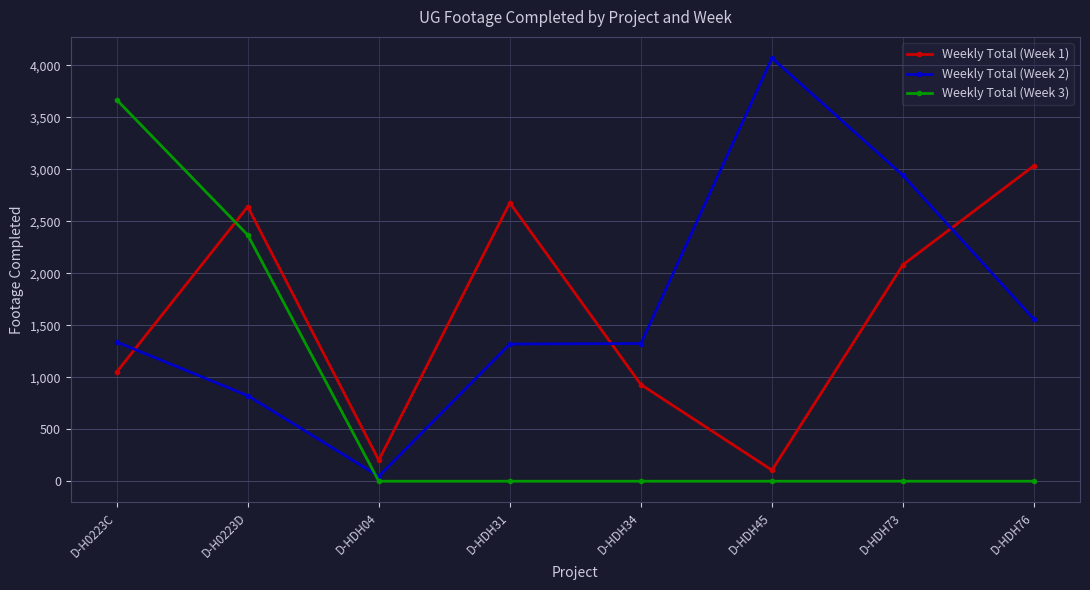

Which series changed the most between D-H0223D and D-HDH31?

Weekly Total (Week 3)